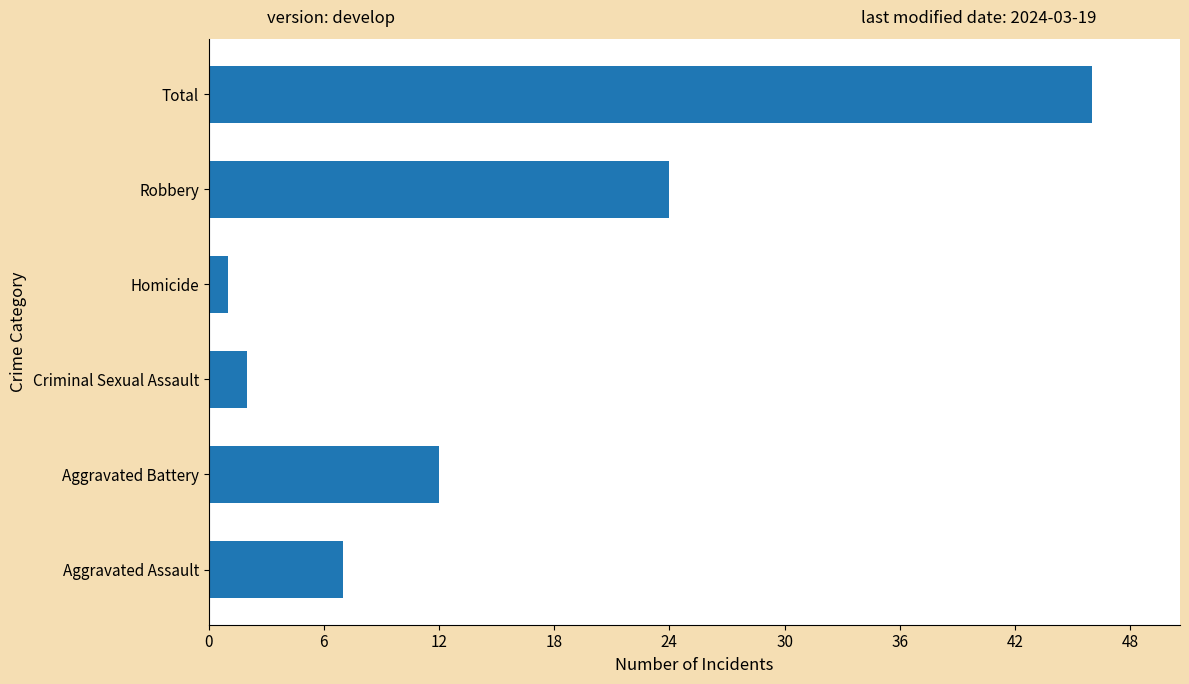

The value at Criminal Sexual Assault is 2. True or false?

True